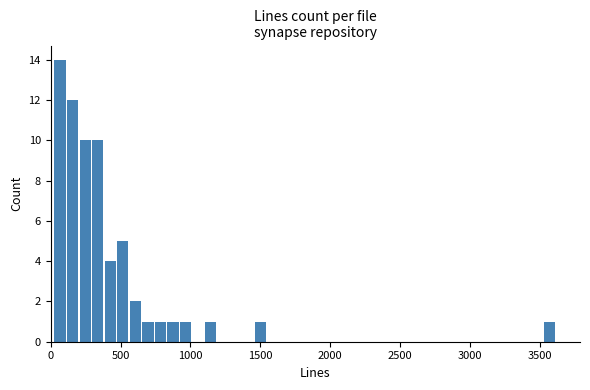

Around what value on the x-axis is the tallest bar? Give the approximate position of its centre, as read against the axis.

50